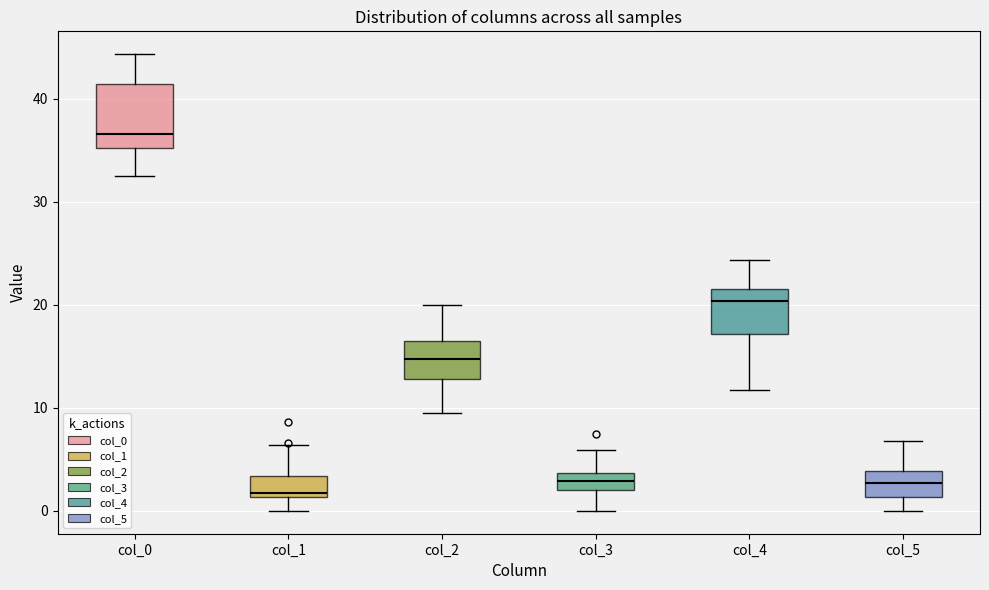

Reading left to right, transcribe this box plot: for each box, give where its median line is, the range the box spans, and where its two whiskers end, as read against the y-axis. The values are not printed on the chart, so give them approximately, as read against the axis.

col_0: median 37, box 35 to 41, whiskers 33 to 44
col_1: median 2, box 1 to 3, whiskers 0 to 6
col_2: median 15, box 13 to 17, whiskers 10 to 20
col_3: median 3, box 2 to 4, whiskers 0 to 6
col_4: median 20, box 17 to 22, whiskers 12 to 24
col_5: median 3, box 1 to 4, whiskers 0 to 7